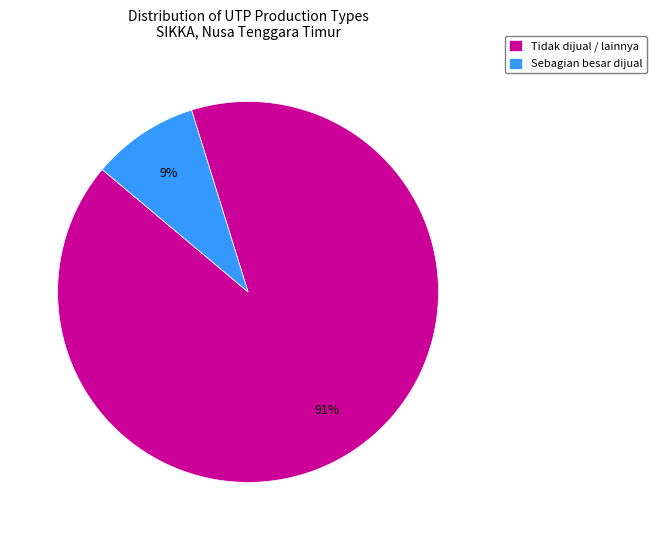

Rank the categories by value from highest to lowest.

Tidak dijual / lainnya, Sebagian besar dijual